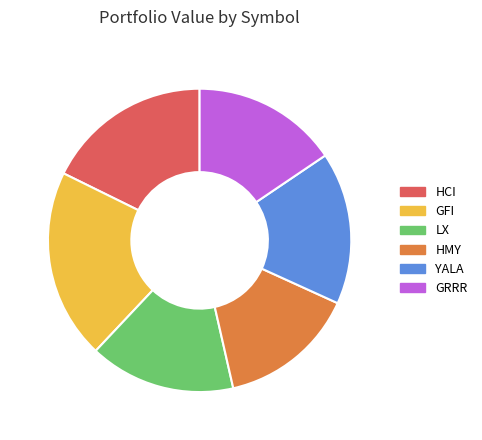

Between HMY and YALA, which is larger?

YALA